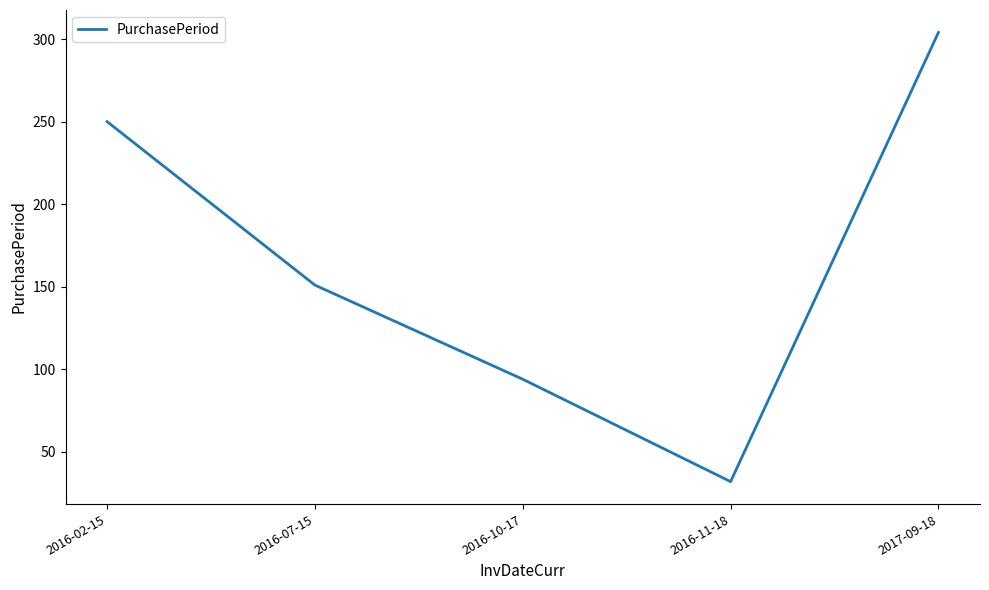

Reading right to left, transcribe all the data shown in this chart.

2017-09-18=304	2016-11-18=32	2016-10-17=94	2016-07-15=151	2016-02-15=250